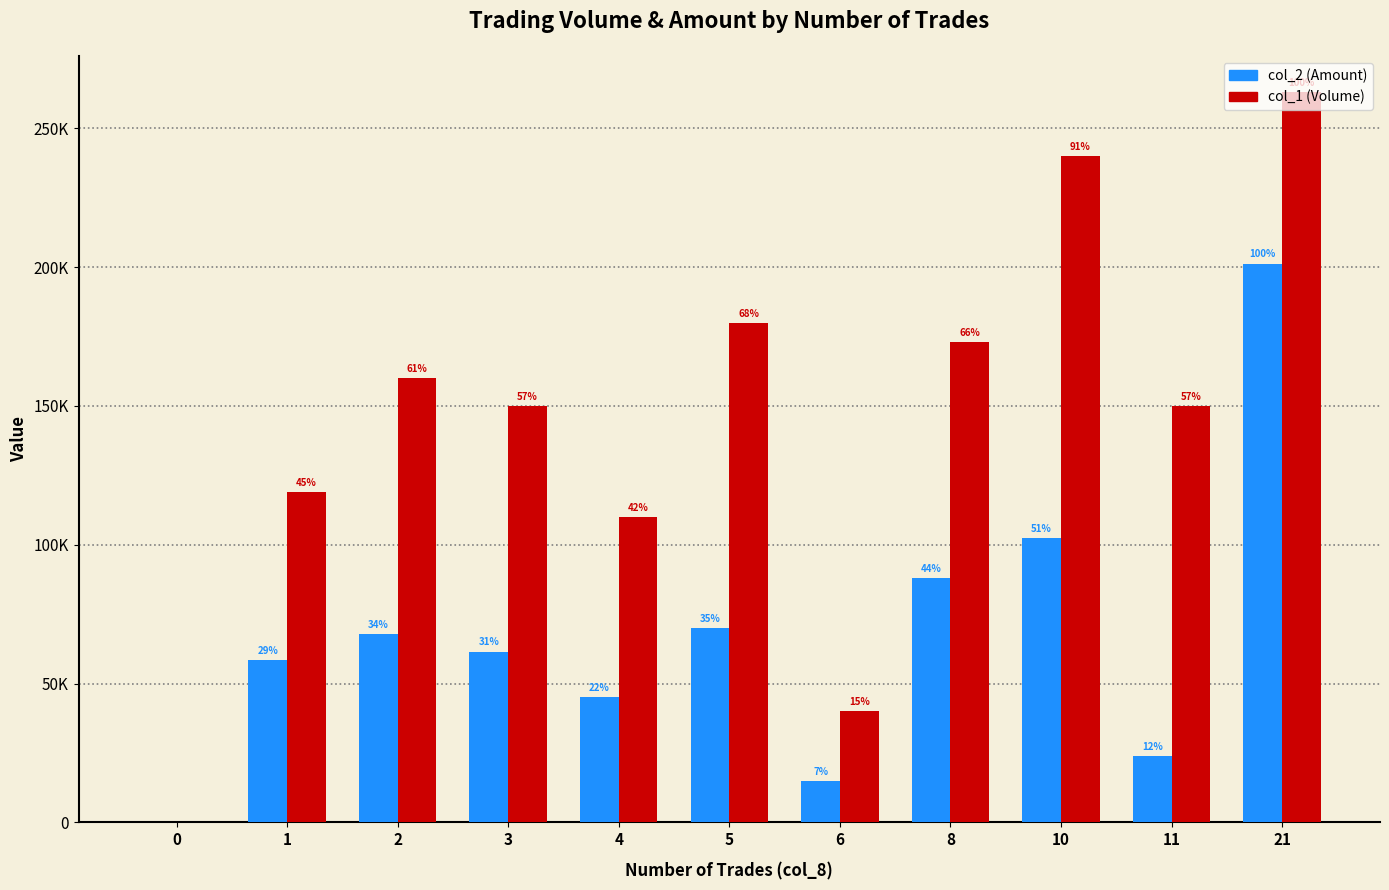

True or false: col_1 (Volume) has a value of 24862 at 1.

False